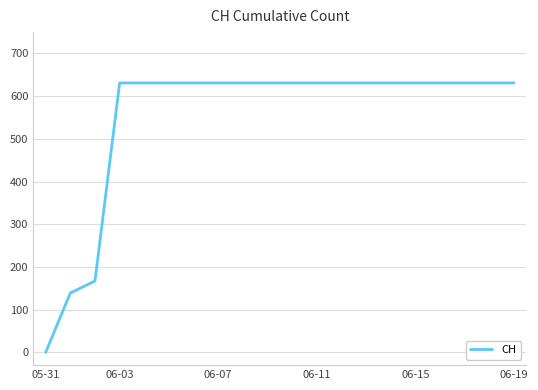

What is the greatest value displayed?

631